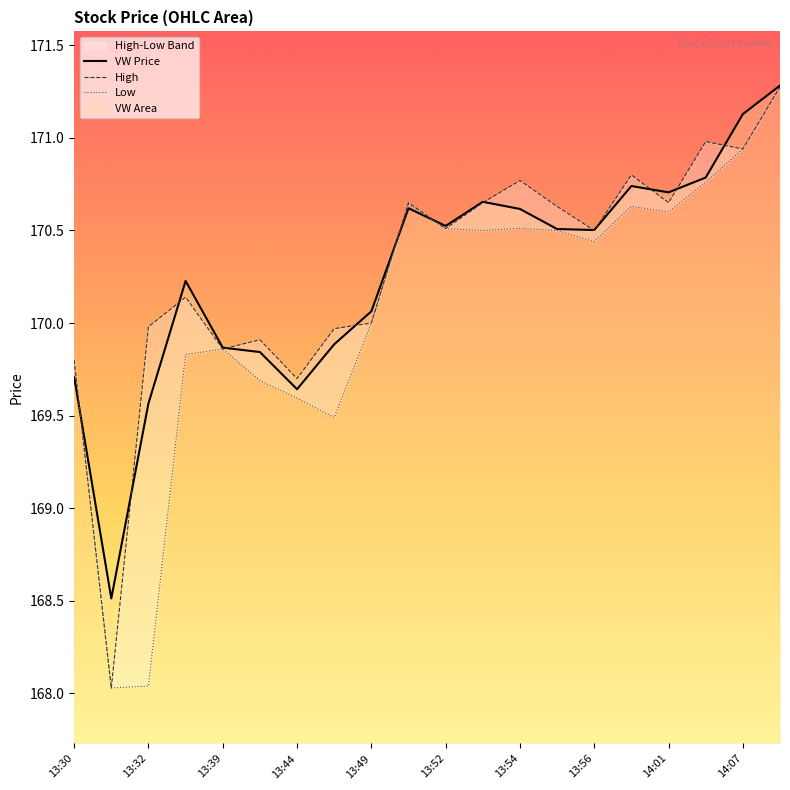

List the labels in order of vw value, largest first.

14:10, 14:07, 14:06, 13:57, 14:01, 13:53, 13:51, 13:54, 13:52, 13:55, 13:56, 13:33, 13:49, 13:45, 13:39, 13:40, 13:30, 13:44, 13:32, 13:31